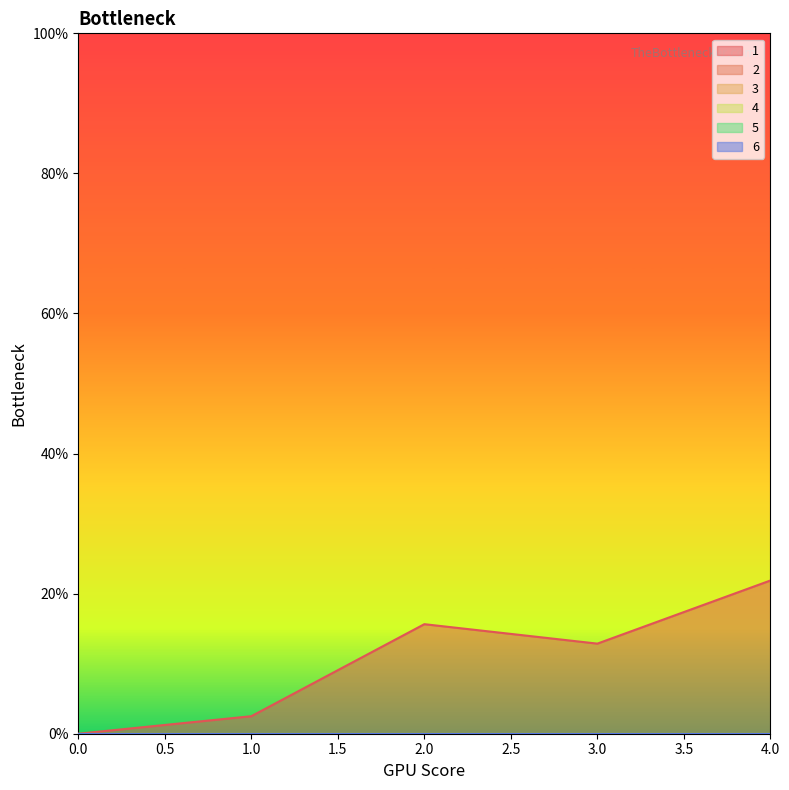

Reading right to left, what are all the values shown in this chart?

1: 4=21.9	3=12.9	2=15.6	1=2.5	0=0.0
2: 4=0.0	3=0.0	2=0.0	1=0.0	0=0.0
3: 4=0.0	3=0.0	2=0.0	1=0.0	0=0.0
4: 4=0.0	3=0.0	2=0.0	1=0.0	0=0.0
5: 4=0.0	3=0.0	2=0.0	1=0.0	0=0.0
6: 4=0.0	3=0.0	2=0.0	1=0.0	0=0.0